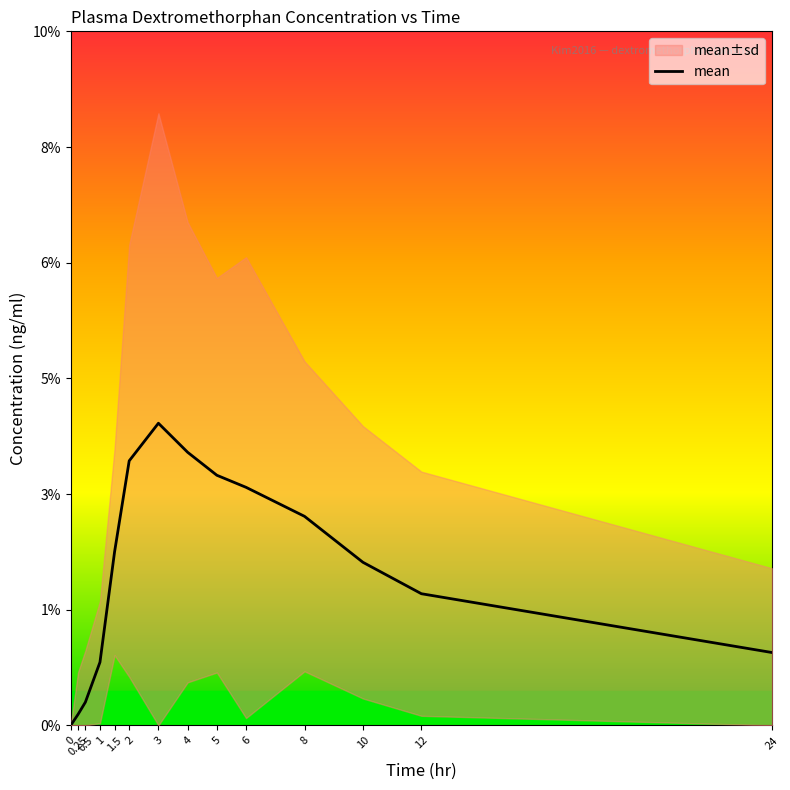

What is the change in value from 3 to 10?

-2.4